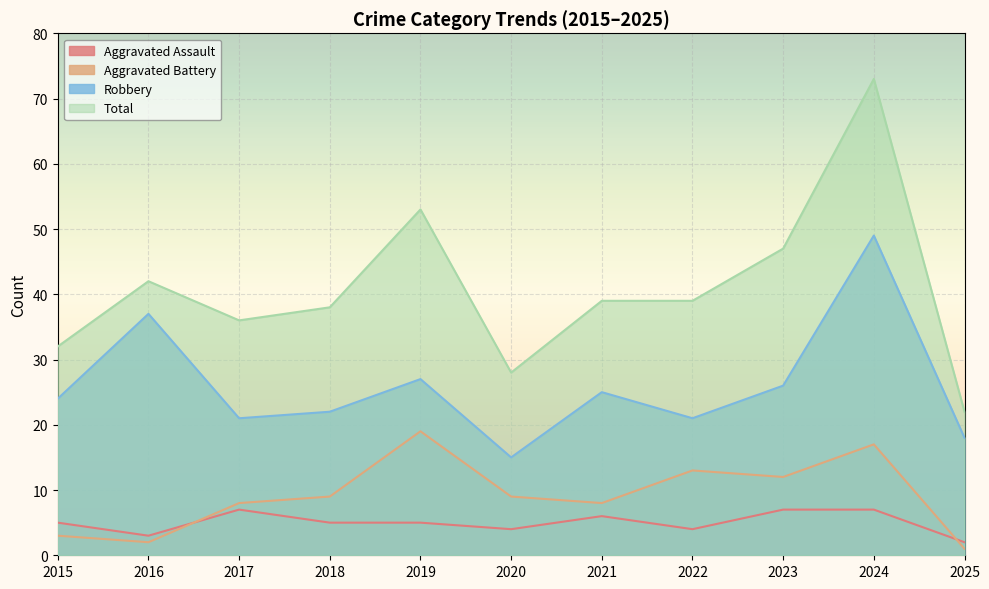

True or false: Robbery and Aggravated Battery intersect in this chart.

False